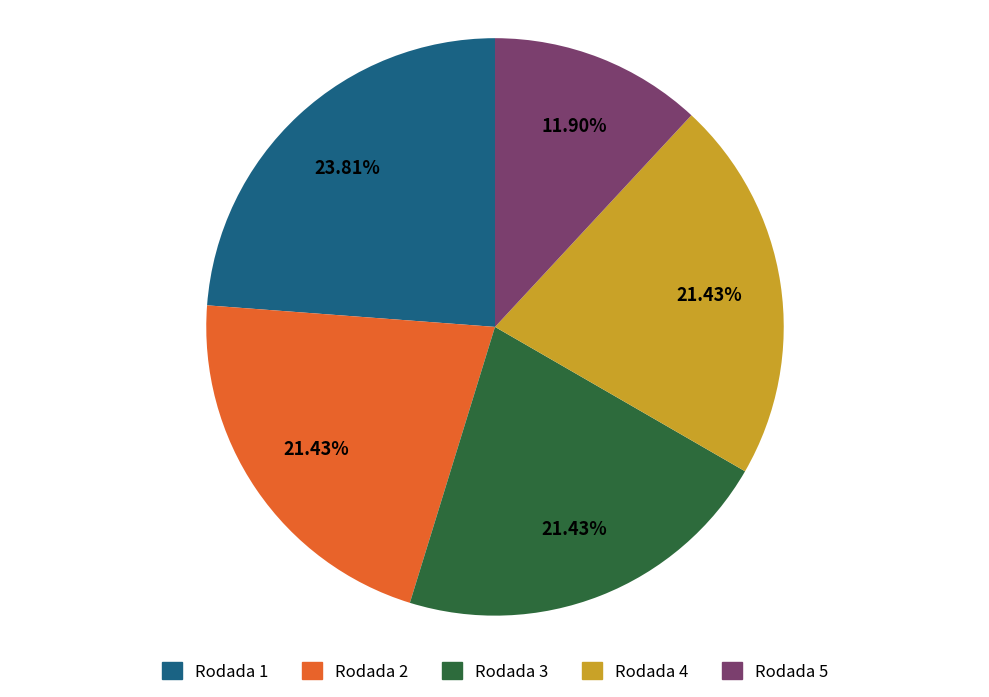

Is it true that Rodada 3 is 21% of the pie?

True